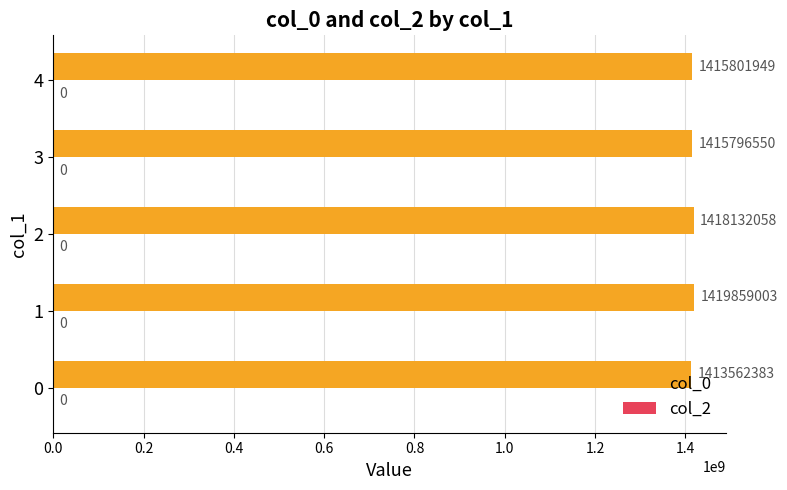

How many series are shown in this chart?

1